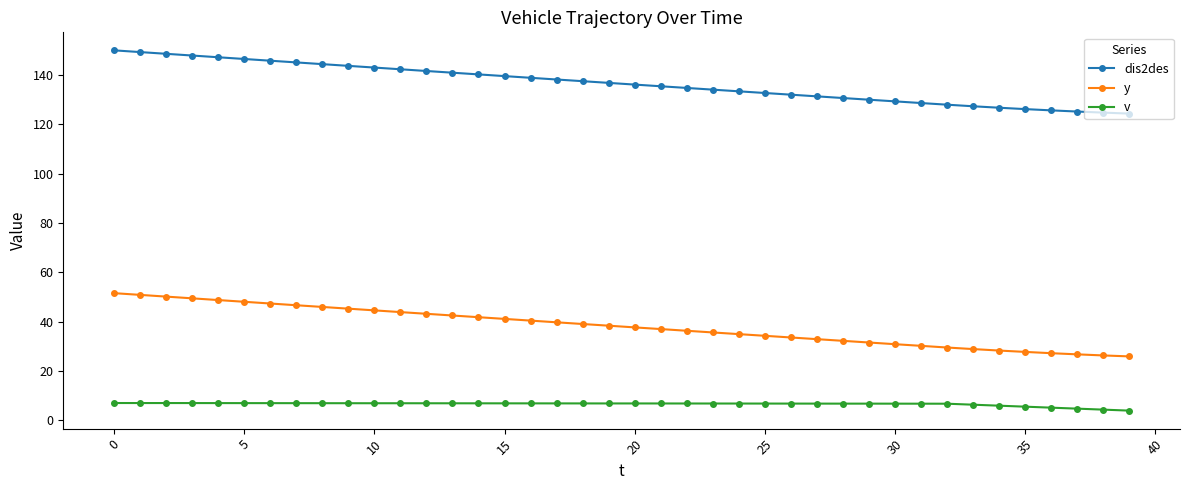

Rank the series by their average value, from highest to lowest.

dis2des, y, v